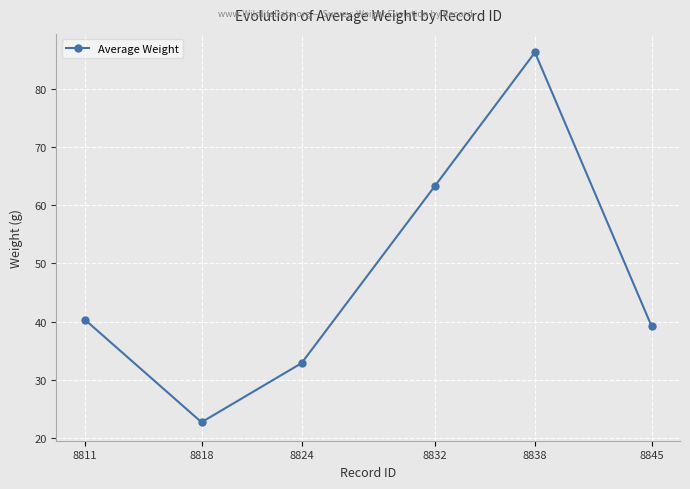

Rank the categories by value from lowest to highest.

8818, 8824, 8845, 8811, 8832, 8838